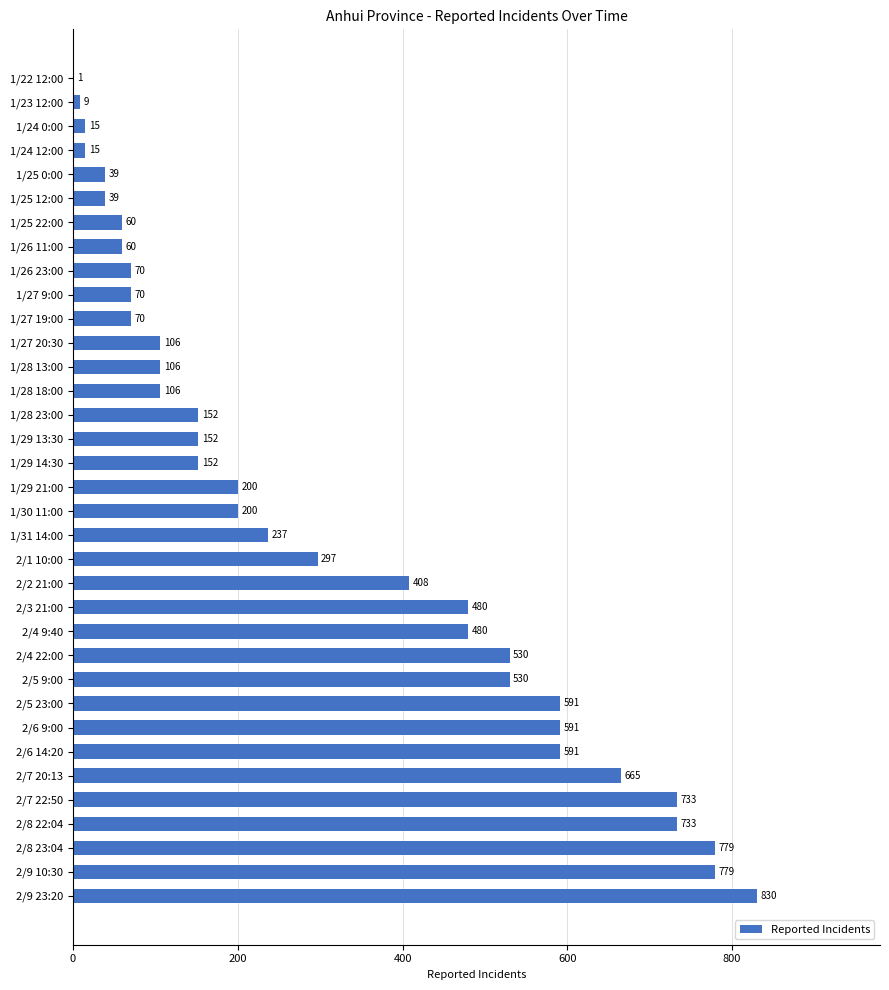

At which label is the value closest to 415?

2/2 21:00